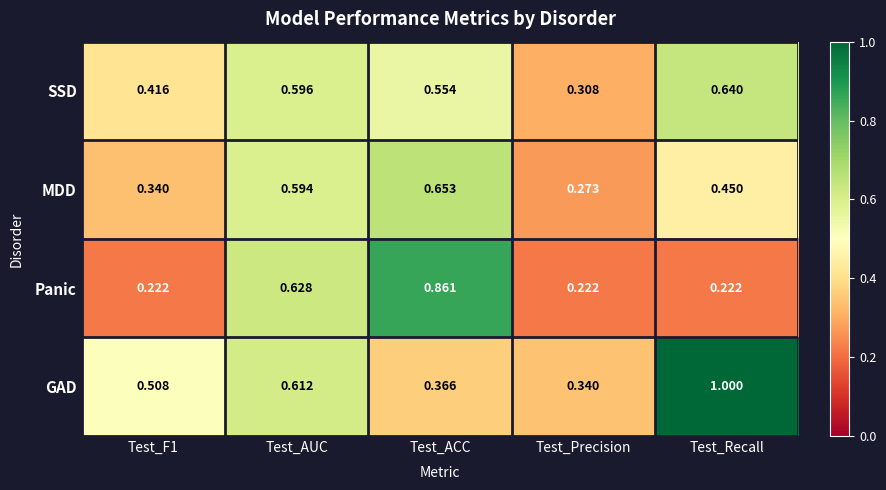

Is the value of GAD at Test_ACC greater than the value of SSD at Test_ACC?

No